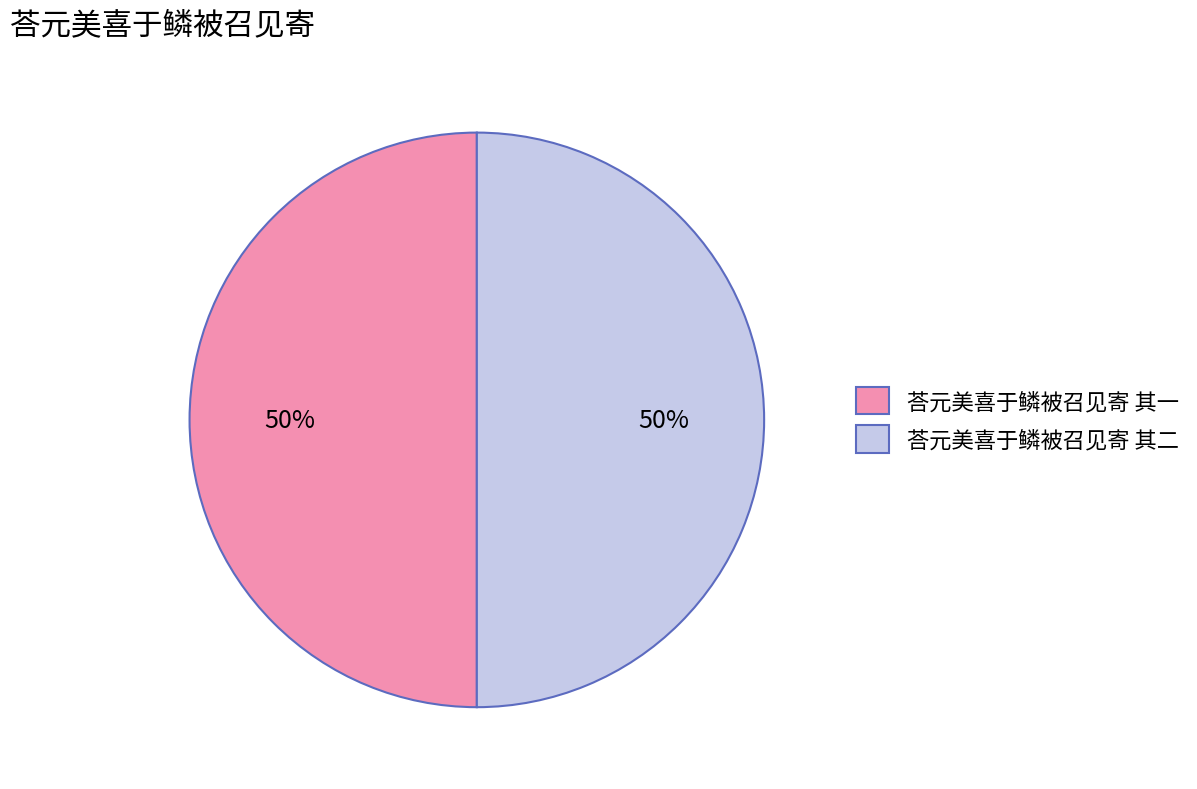

What percentage is the 荅元美喜于鳞被召见寄 其二 slice, to the nearest percent?

50%